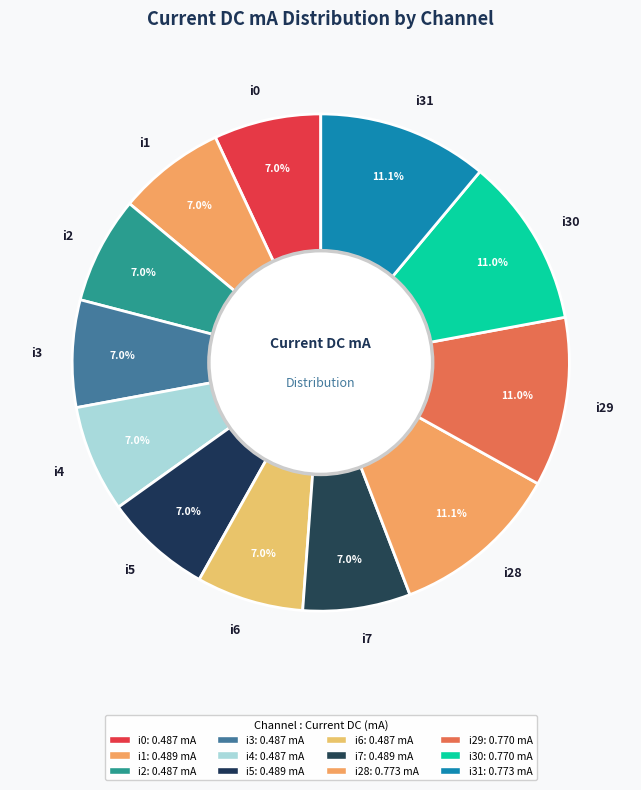

To the nearest percent, what is the average slice percentage?

8%